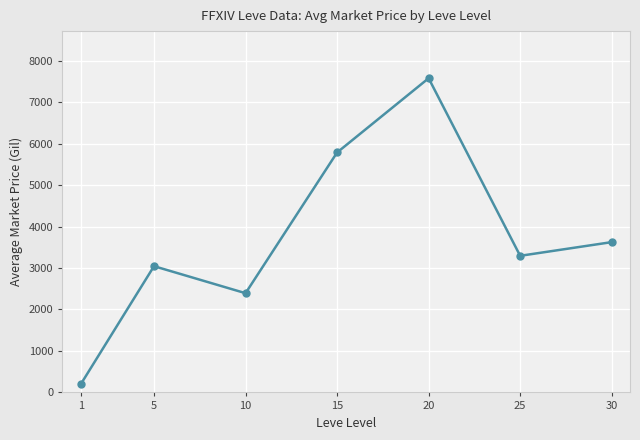

Is it true that the value at 15 is 2753.1?

False